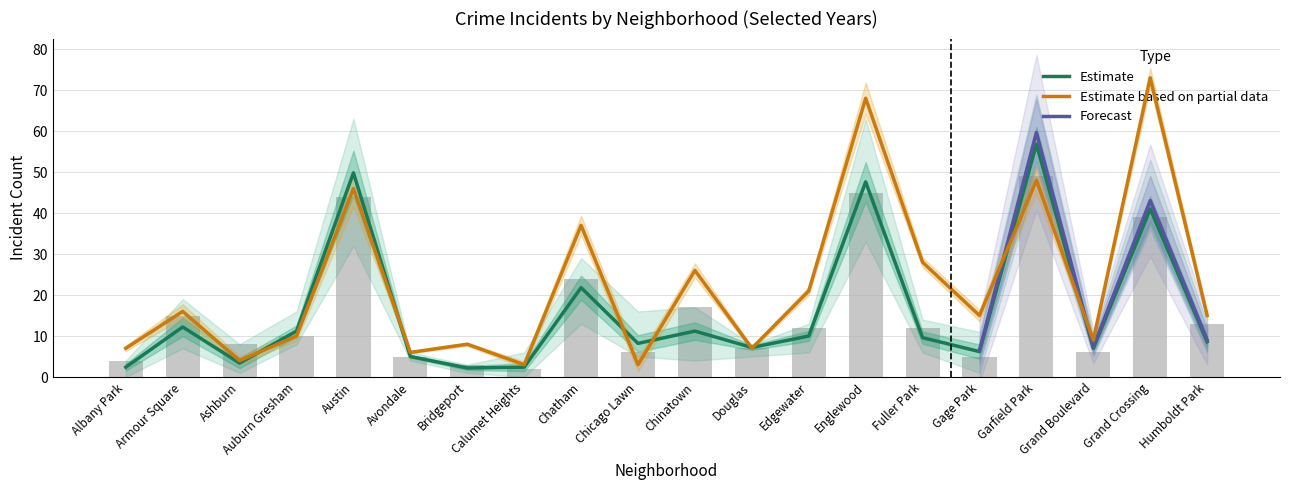

Reading right to left, extract all data points from this chart.

2022: 13.0	39.0	6.0	49.0	5.0	12.0	45.0	12.0	7.0	17.0	6.0	24.0	2.0	3.0	5.0	44.0	10.0	8.0	15.0	4.0
2024: 15.0	73.0	9.0	48.0	15.0	28.0	68.0	21.0	7.0	26.0	3.0	37.0	3.0	8.0	6.0	46.0	10.0	4.0	16.0	7.0
2019: 8.6	41.0	7.0	56.8	6.2	9.6	47.6	10.0	7.2	11.2	8.2	21.8	2.4	2.2	5.0	49.8	11.2	3.4	12.2	2.4